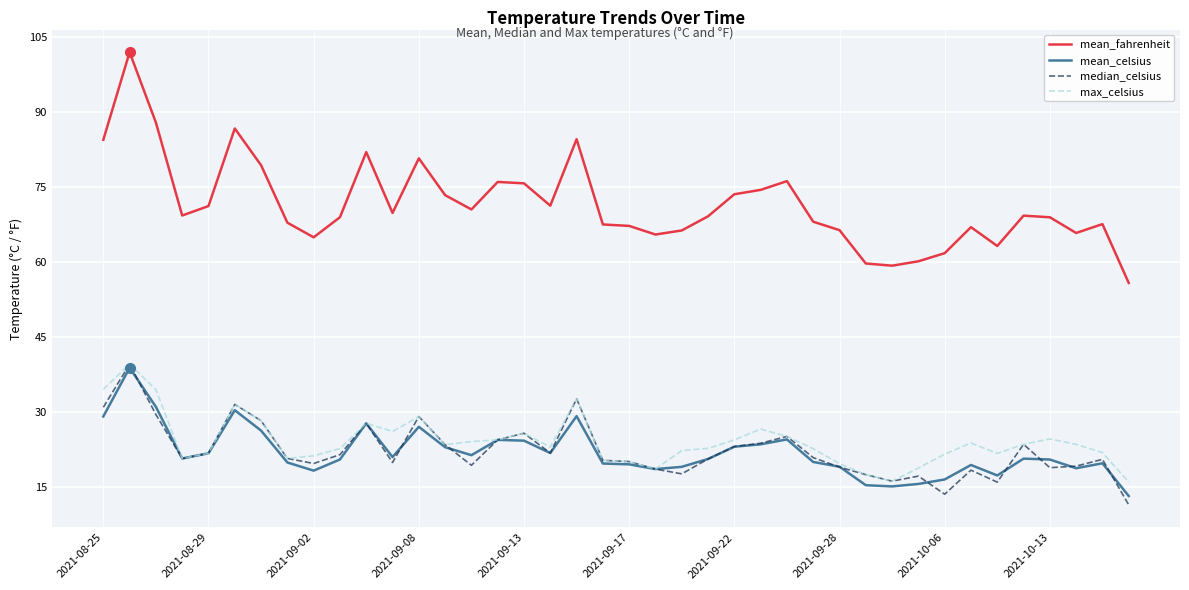

Which series has the widest spread of values?

mean_fahrenheit